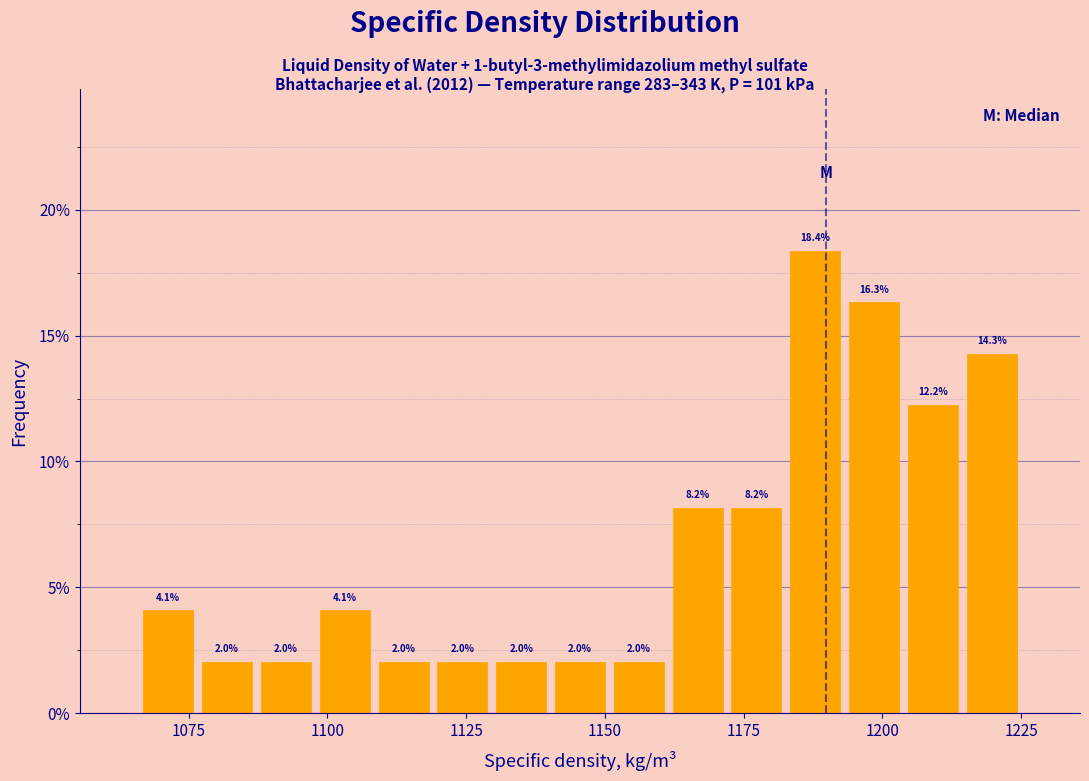

Read against the x-axis, roughly where is the centre of the tallest bar?

1190